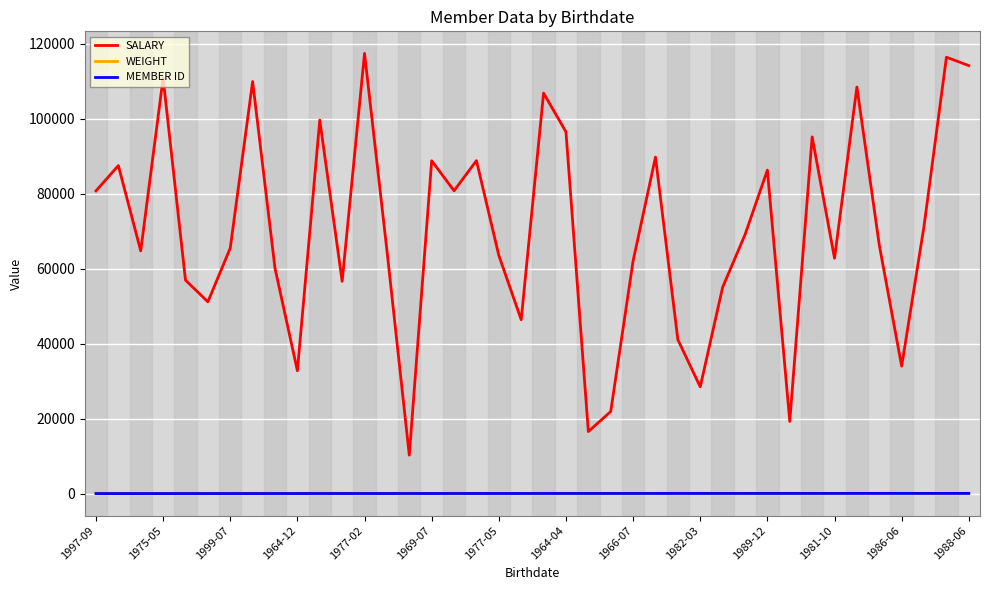

What is the difference between the maximum and minimum values in the WEIGHT series?

57.3